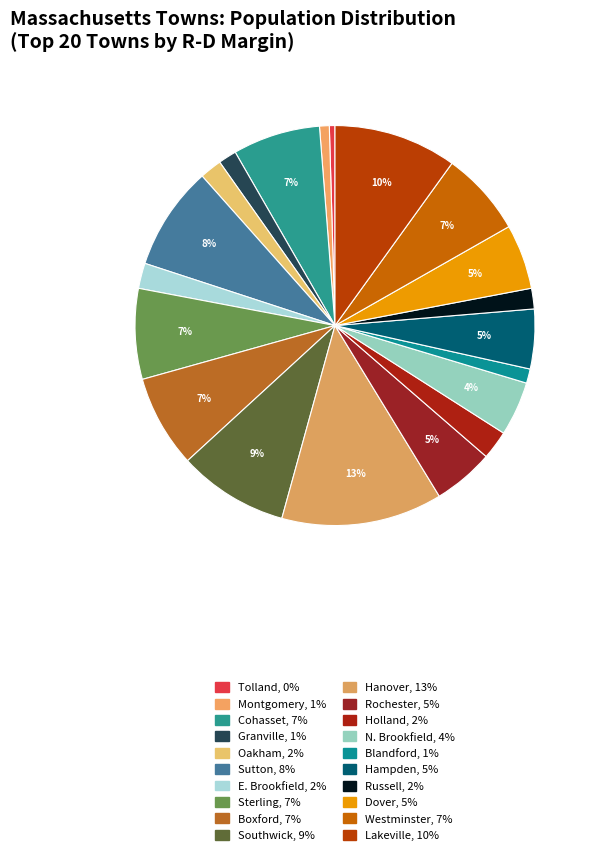

How many slices are in this pie chart?

20